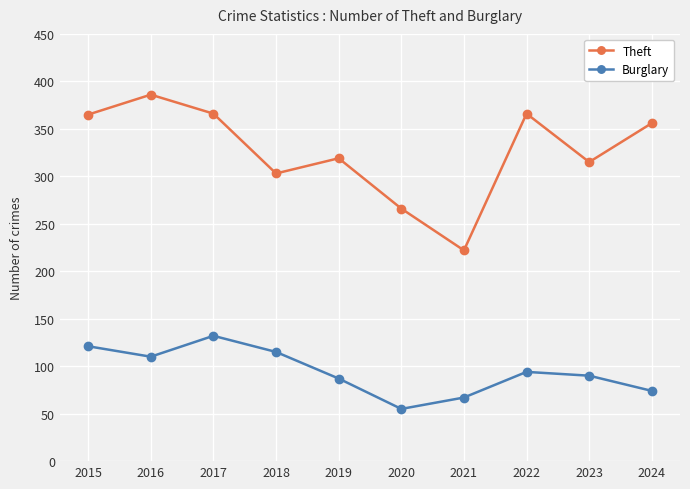

Which series has the widest spread of values?

Theft